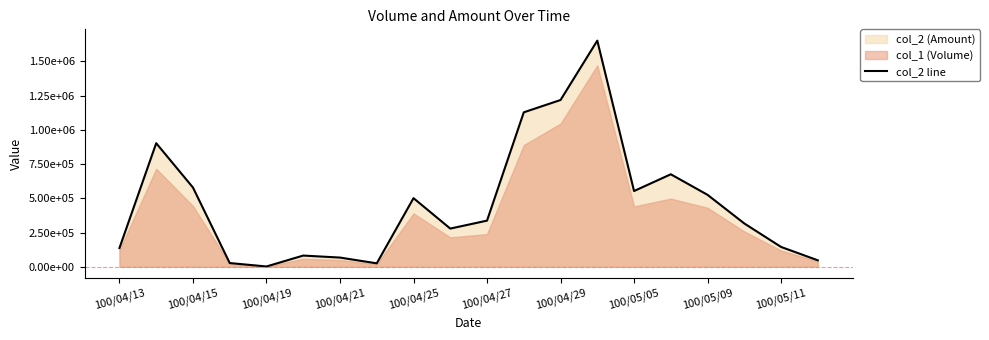

How many points are lower than both their immediate neighbors (excluding endpoints)?

4